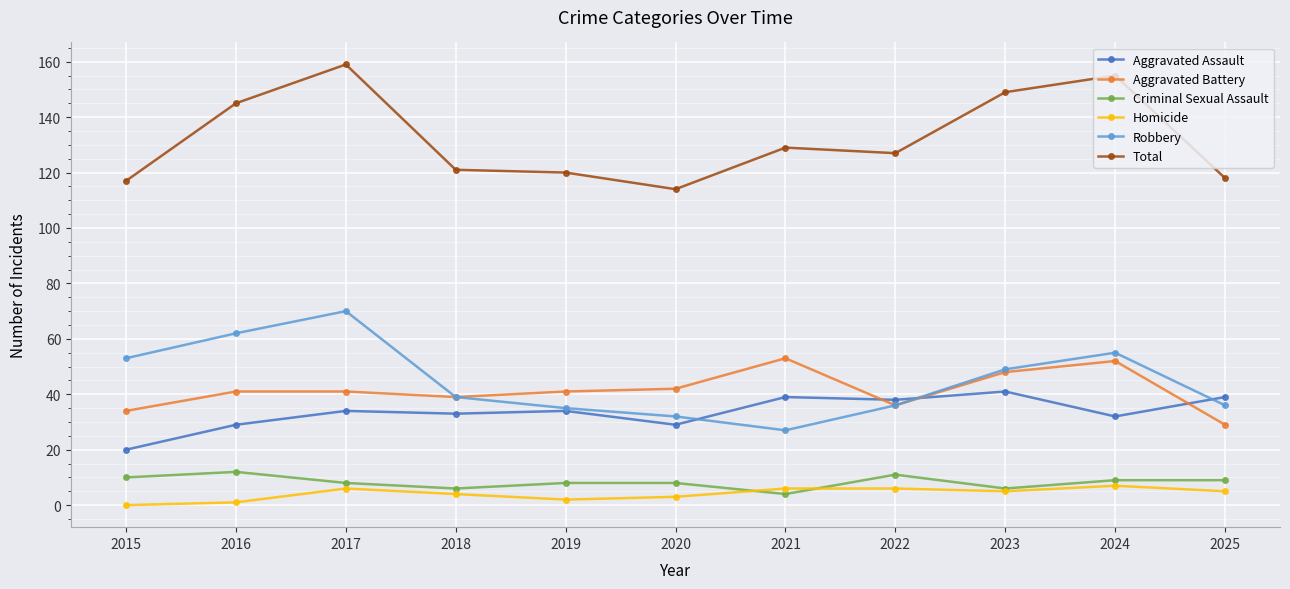

How many lines are shown in the chart?

6